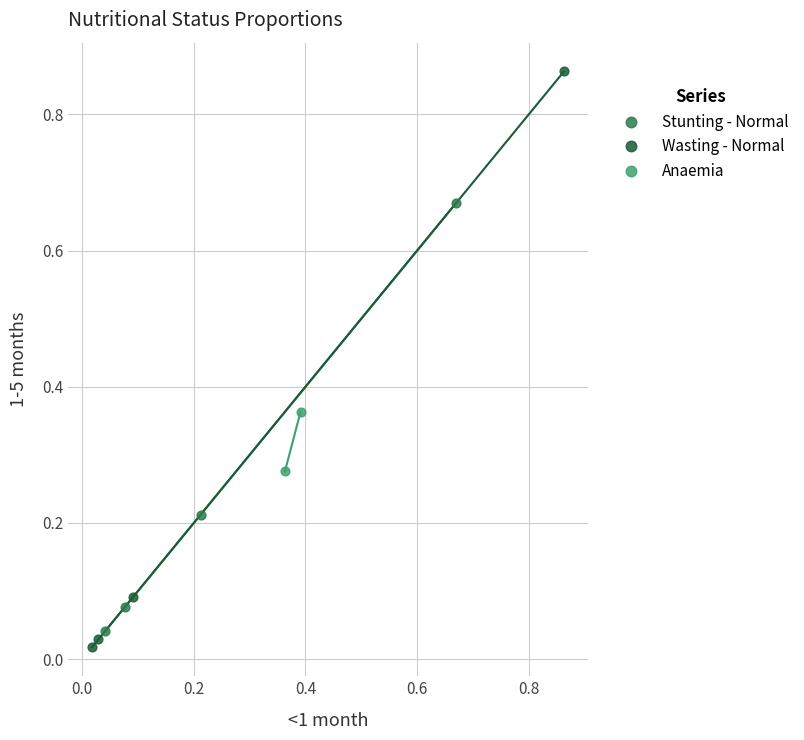

Which series contains the lowest Y value?

Wasting - Normal